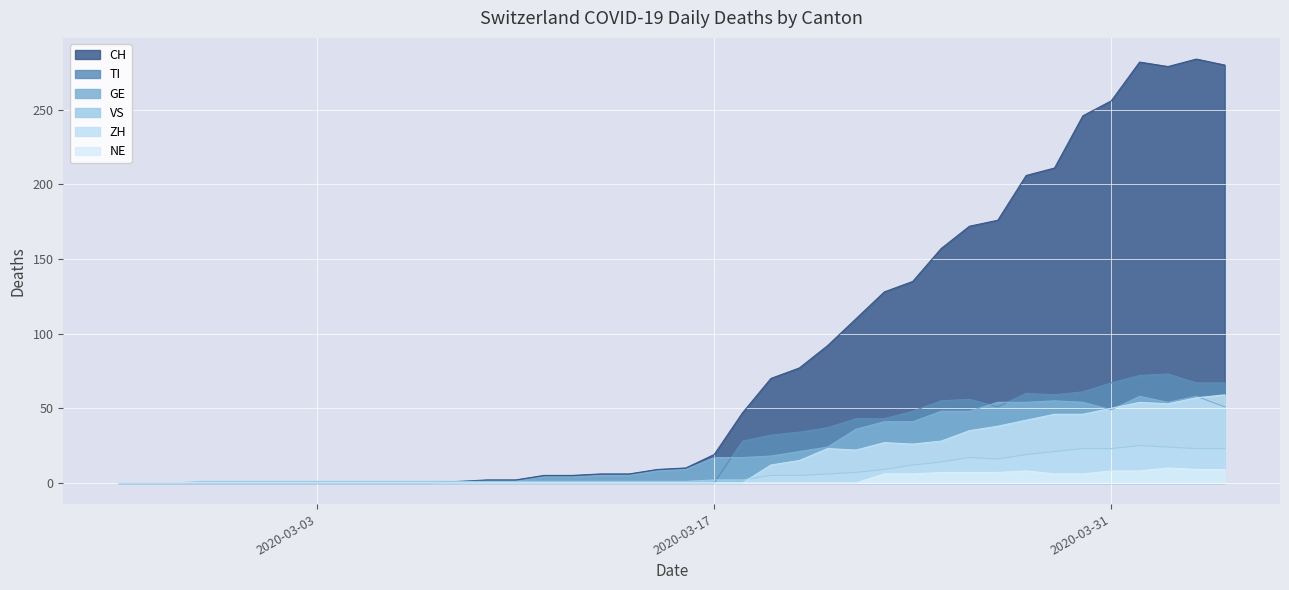

At how many categories does at least one series exceed 281?

2